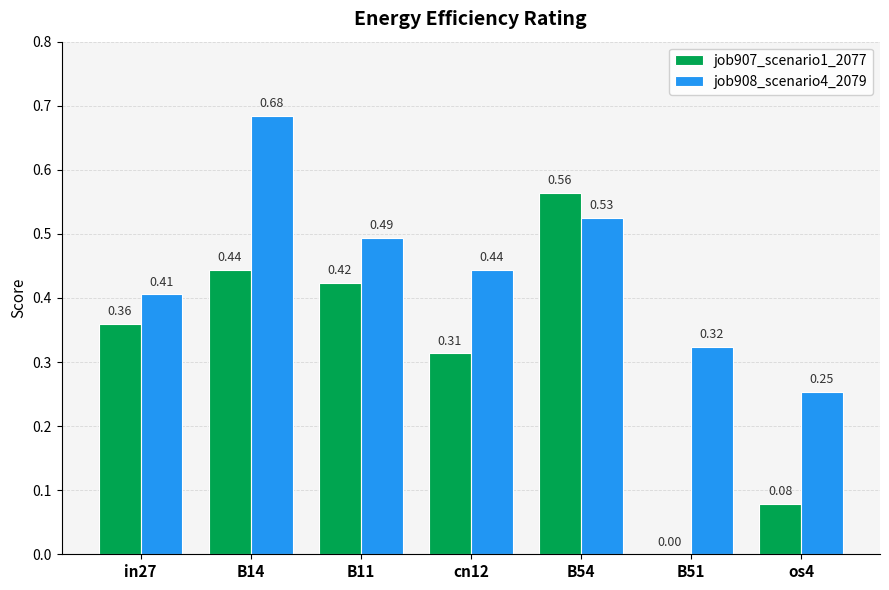

Between B11 and B51, which series saw the biggest shift?

job907_scenario1_2077